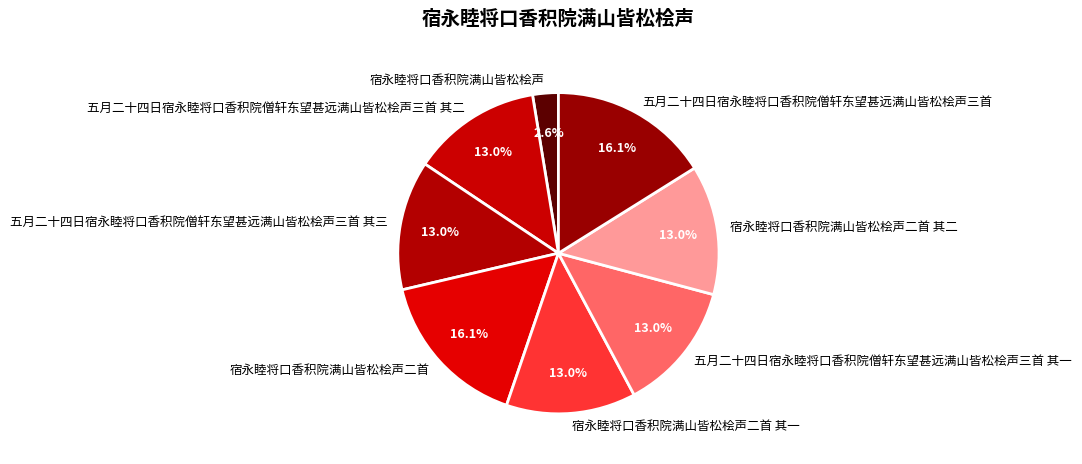

To the nearest percent, what portion does 五月二十四日宿永睦将口香积院僧轩东望甚远满山皆松桧声三首 represent?

16%